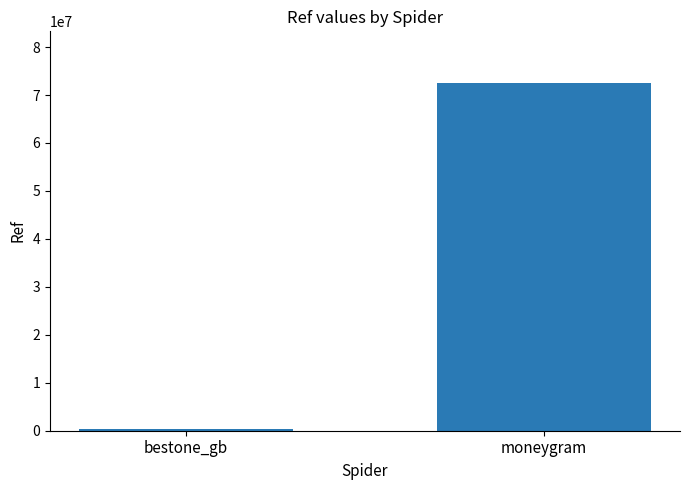

The value at moneygram is 72413146. True or false?

True